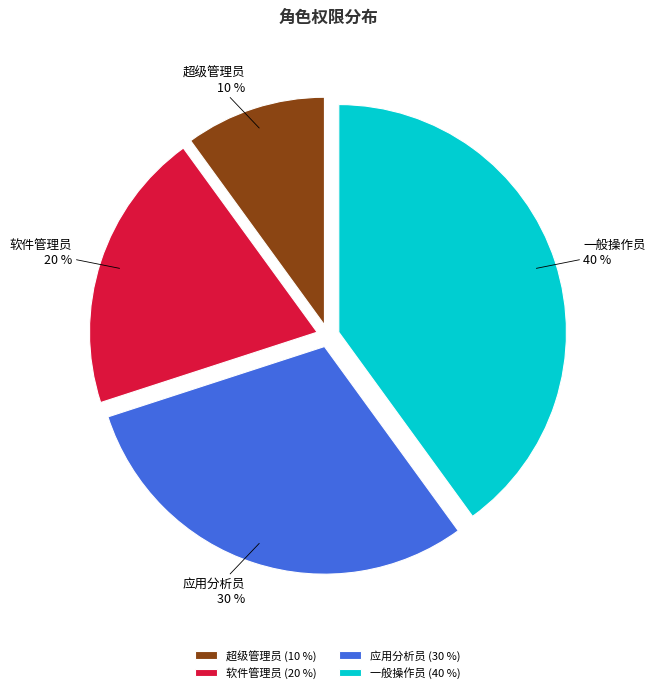

Is it true that 应用分析员 is 30% of the pie?

True